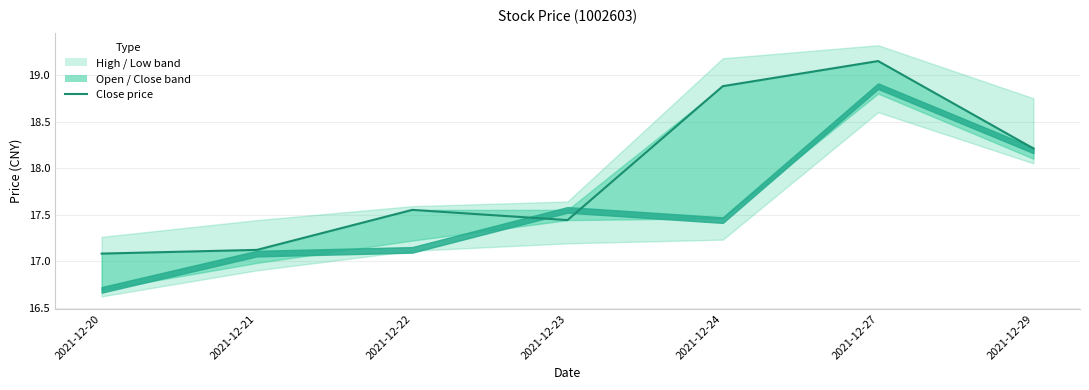

What value does the data have at 2021-12-20?

17.1